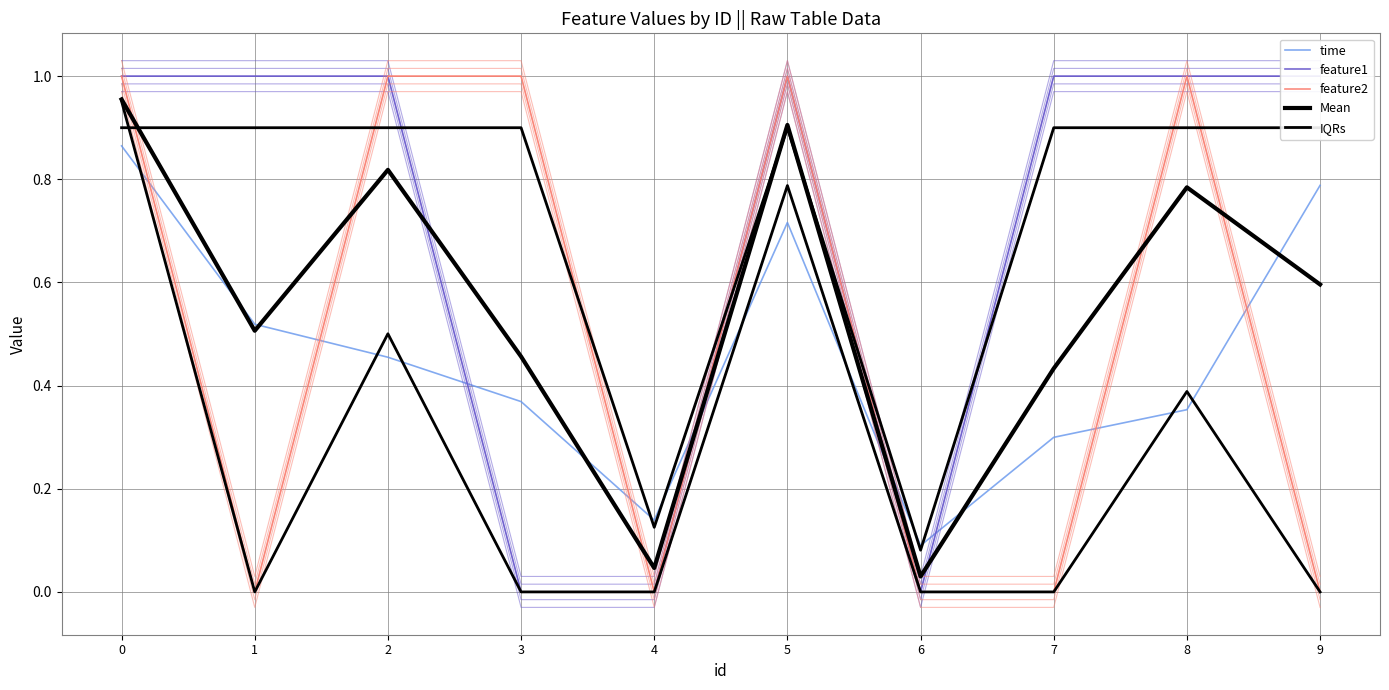

What is the difference between the highest and lowest values at 6?

0.1